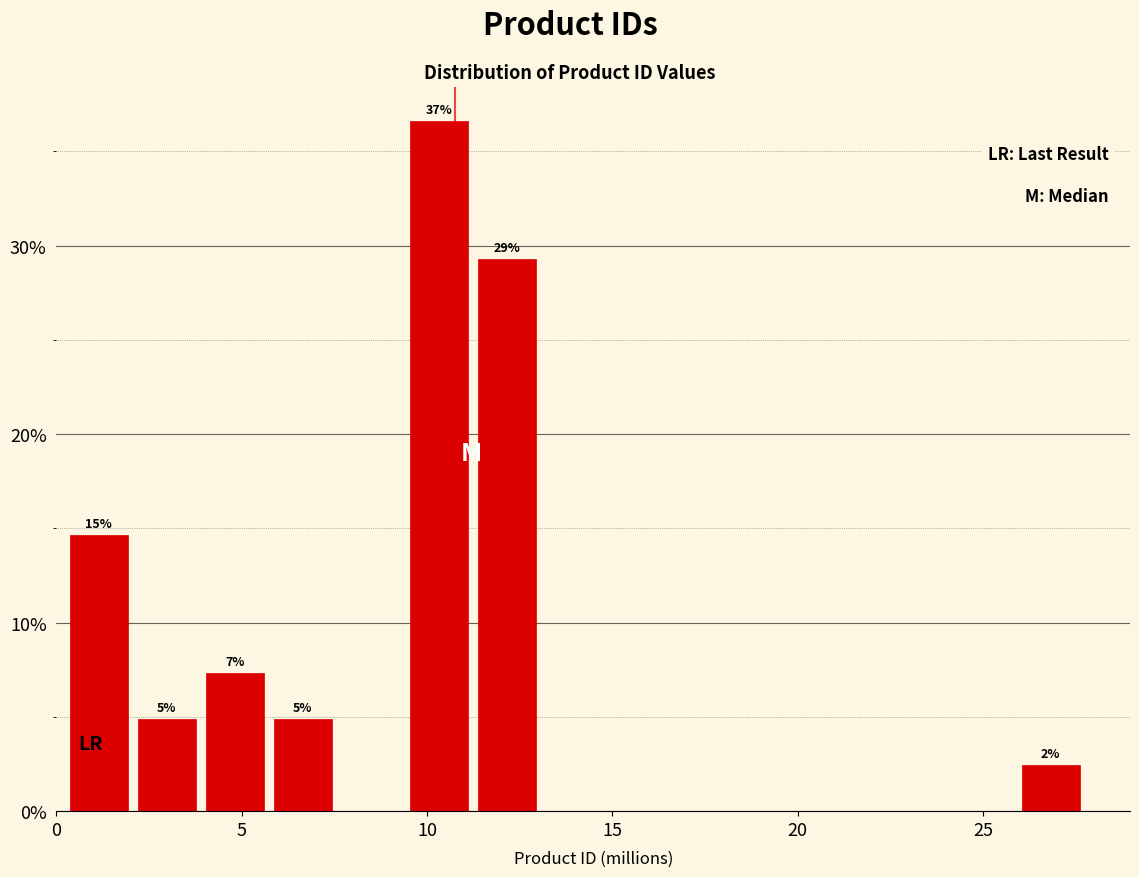

Around what value on the x-axis is the tallest bar? Give the approximate position of its centre, as read against the axis.

10.5